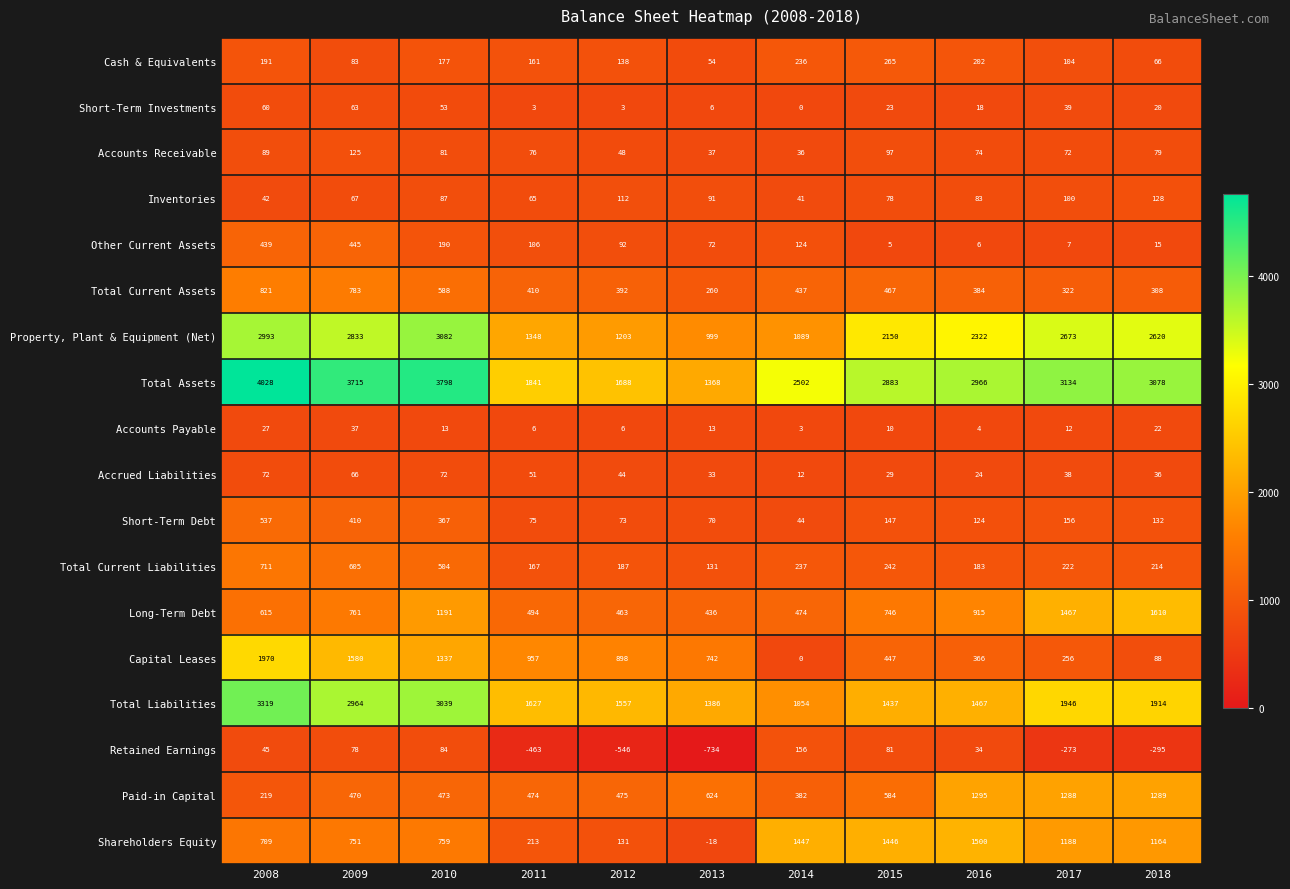

What is the maximum value shown in the chart?

4028